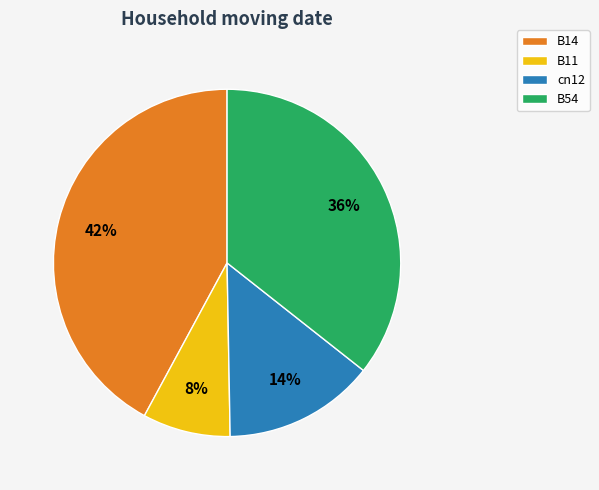

Rank the categories by value from highest to lowest.

B14, B54, cn12, B11